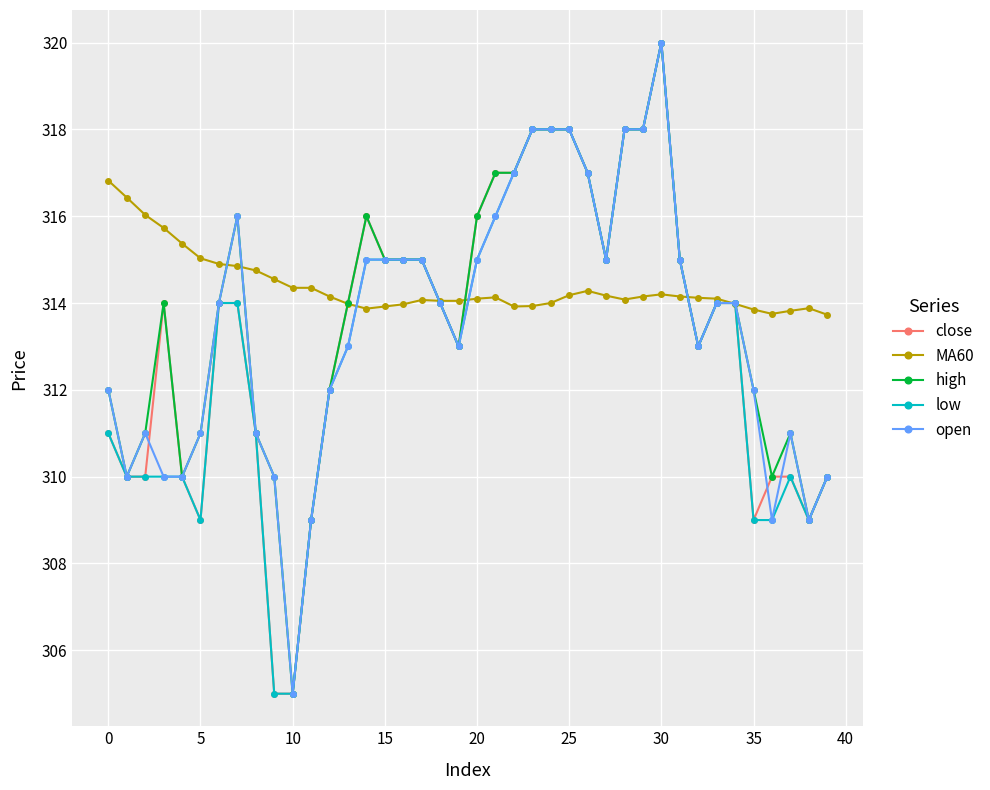

True or false: high has more than 0 interior local peaks.

True